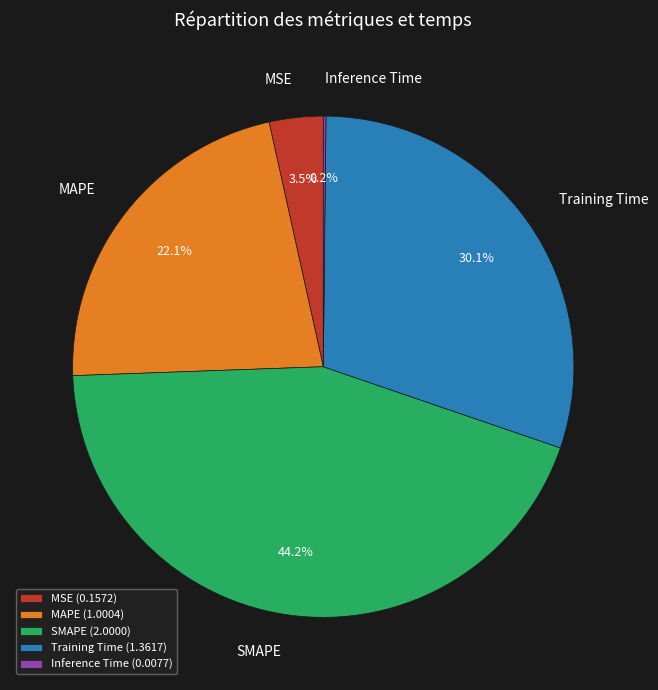

What percentage is the MAPE slice, to the nearest percent?

22%